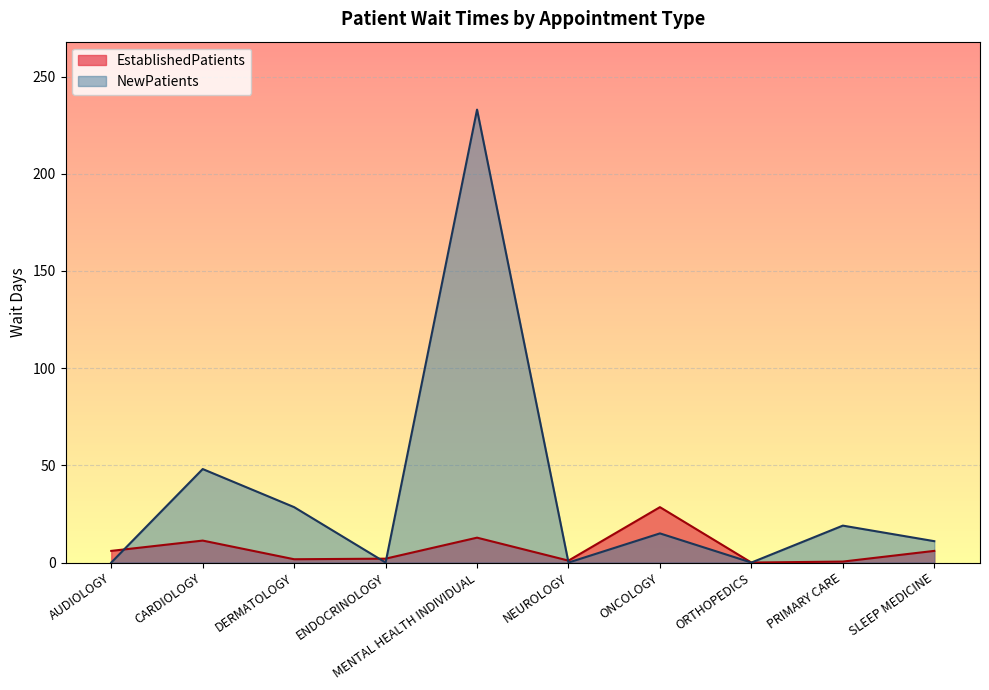

What is the difference between the second highest and minimum values in the NewPatients series?

48.1